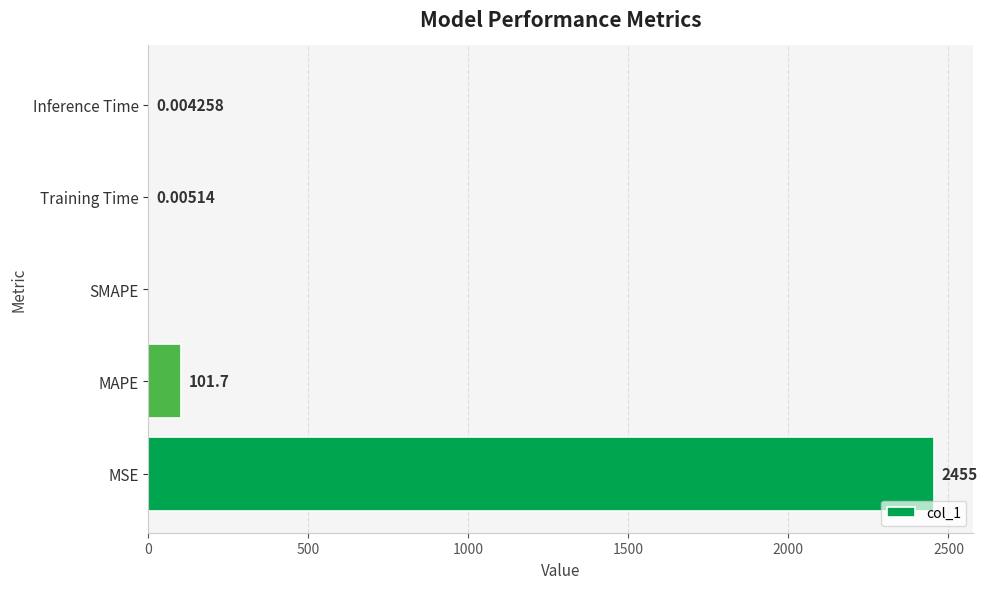

Count the number of values greater than 0.

4